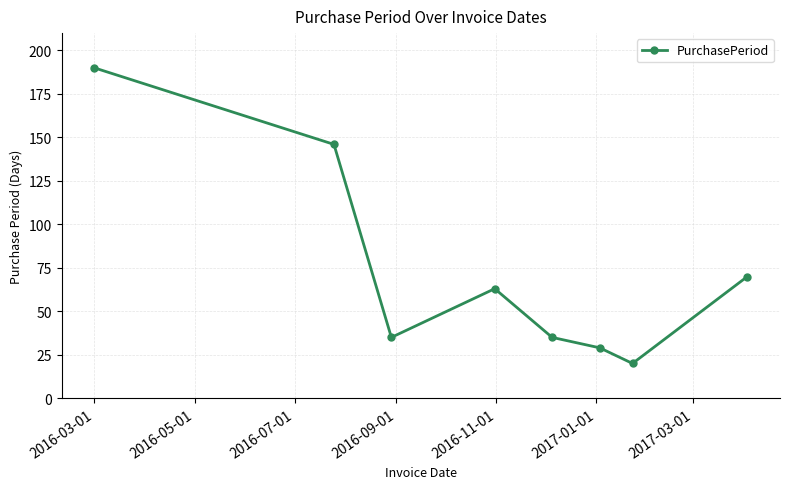

Reading left to right, transcribe all the data shown in this chart.

190	146	35	63	35	29	20	70